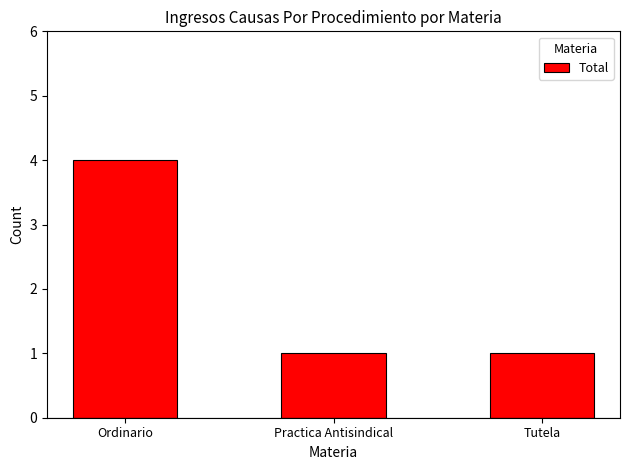

Are the bars horizontal?

No